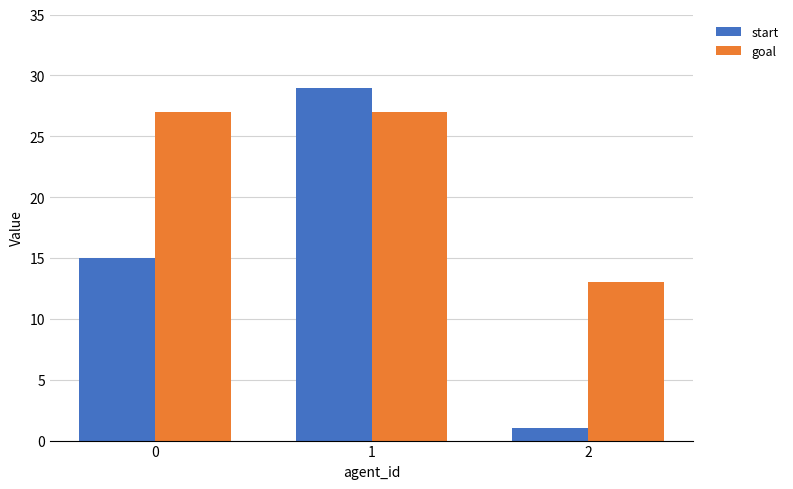

What are all the series names shown in the legend?

start, goal